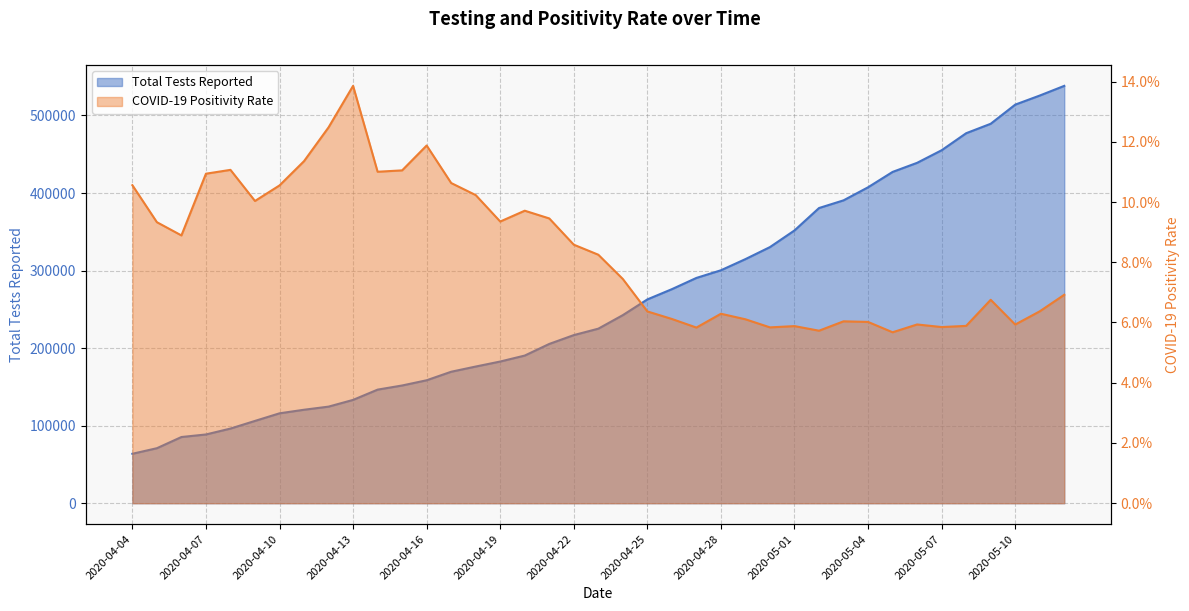

True or false: COVID-19 Positivity Rate and Total Tests Reported intersect in this chart.

False